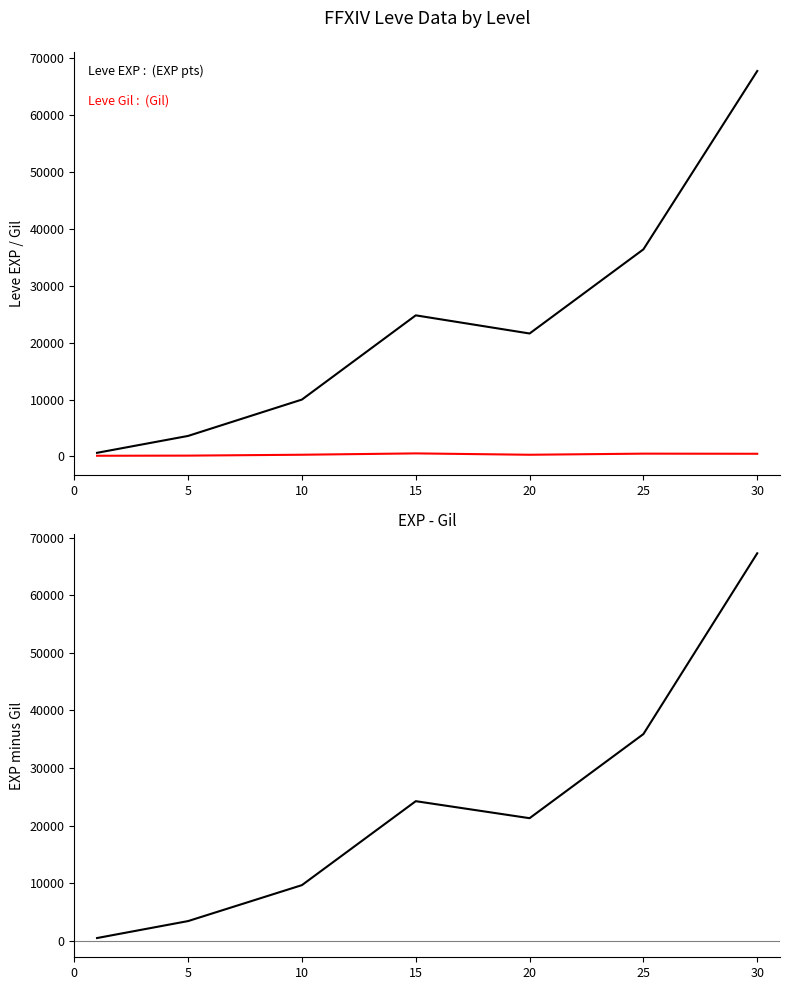

Count the number of categories in the chart.

7